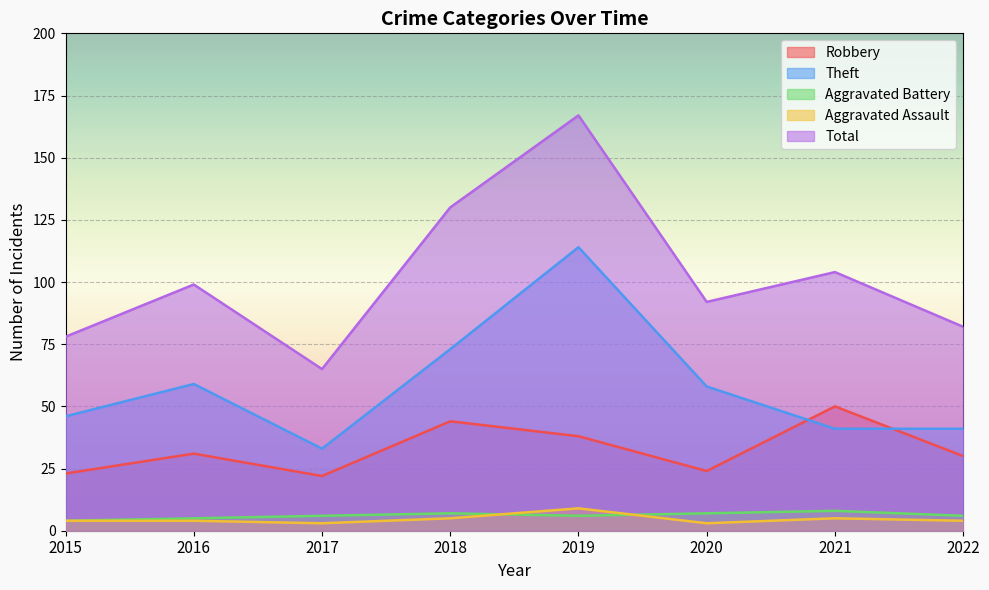

At which label does Aggravated Assault reach its minimum?

2017